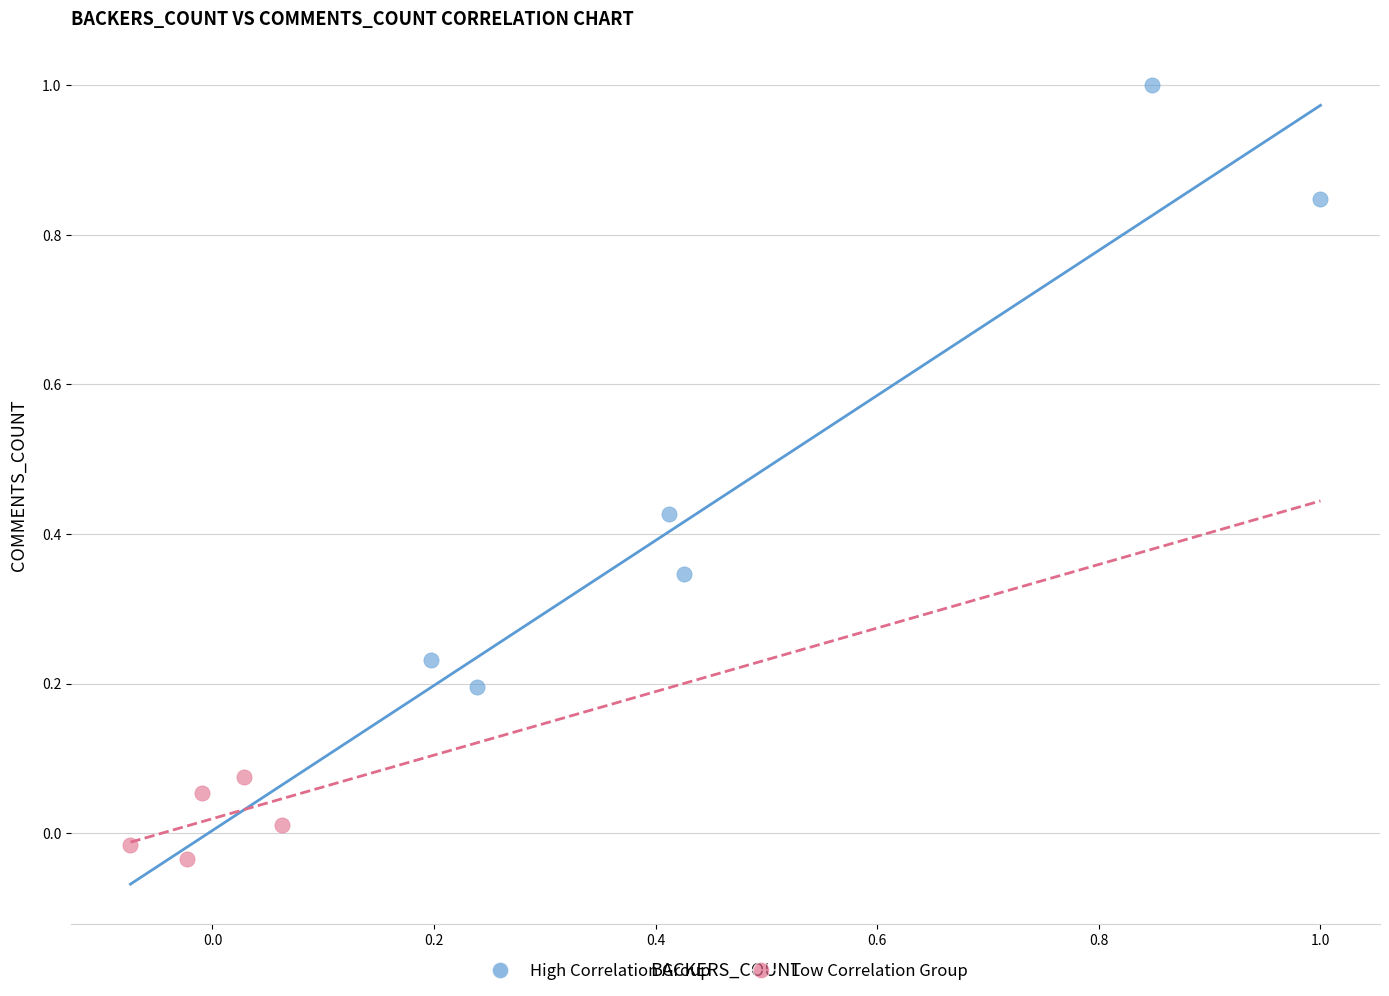

What are all the series names shown in the legend?

High Correlation Group, Low Correlation Group